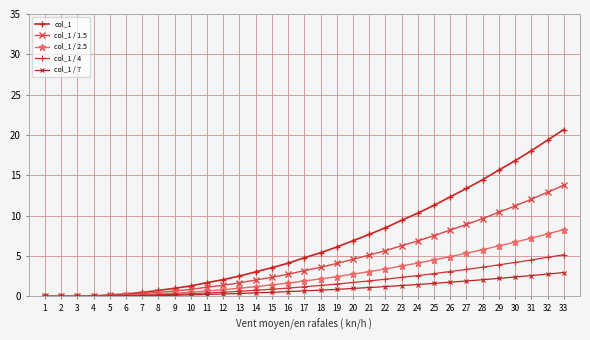

Rank the series by their maximum value, from lowest to highest.

col_1 / 7, col_1 / 4, col_1 / 2.5, col_1 / 1.5, col_1